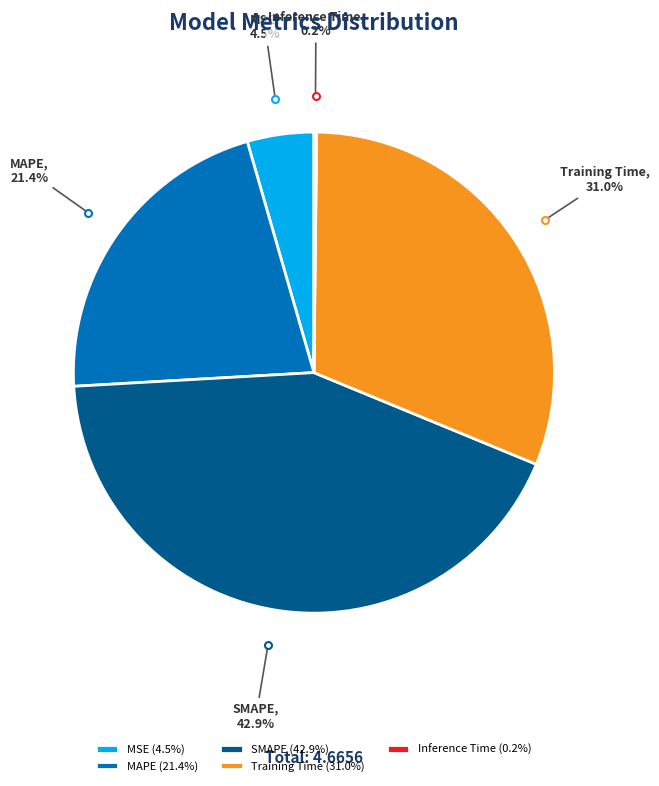

Approximately how many times larger is the value at SMAPE compared to MAPE?

2.0